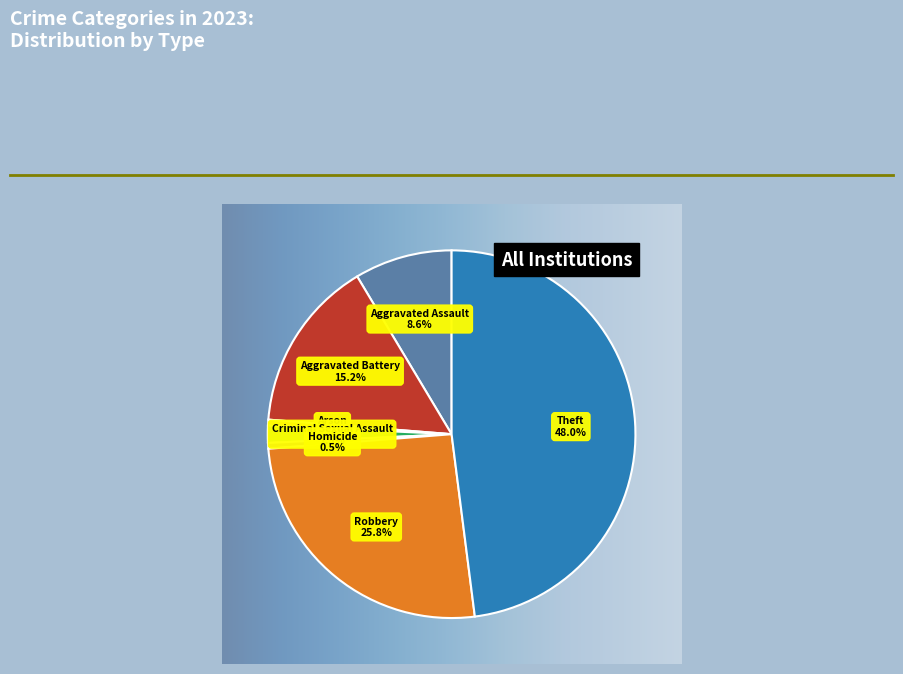

How many segments does this pie chart have?

7